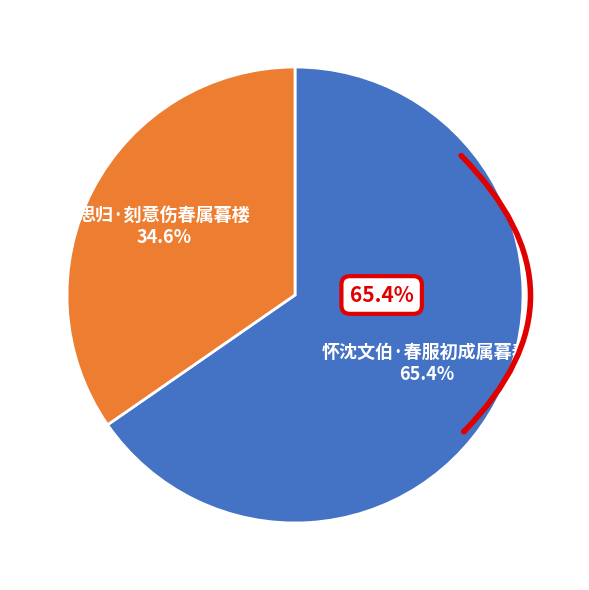

To the nearest percent, what is the combined percentage of 思归·刻意伤春属暮楼 and 怀沈文伯·春服初成属暮春?

100%